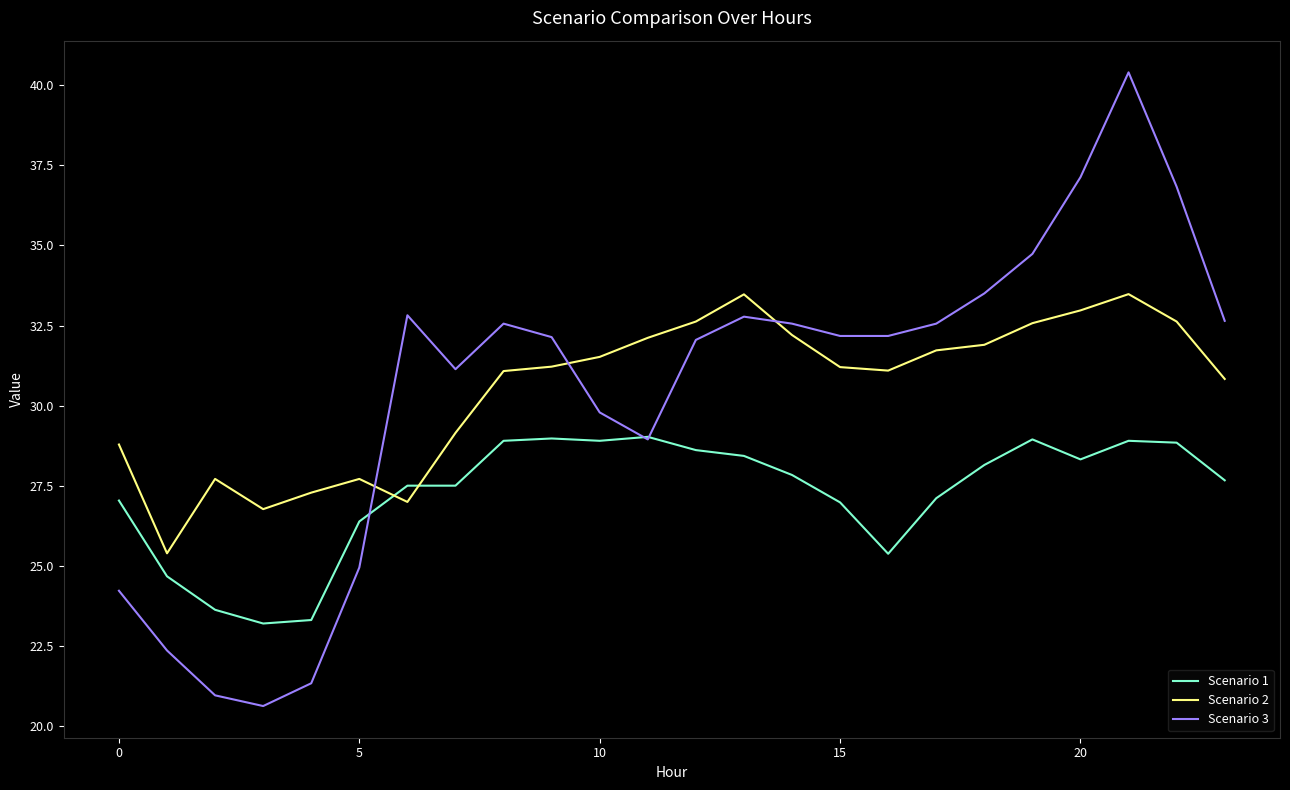

At how many categories does at least one series exceed 22?

24